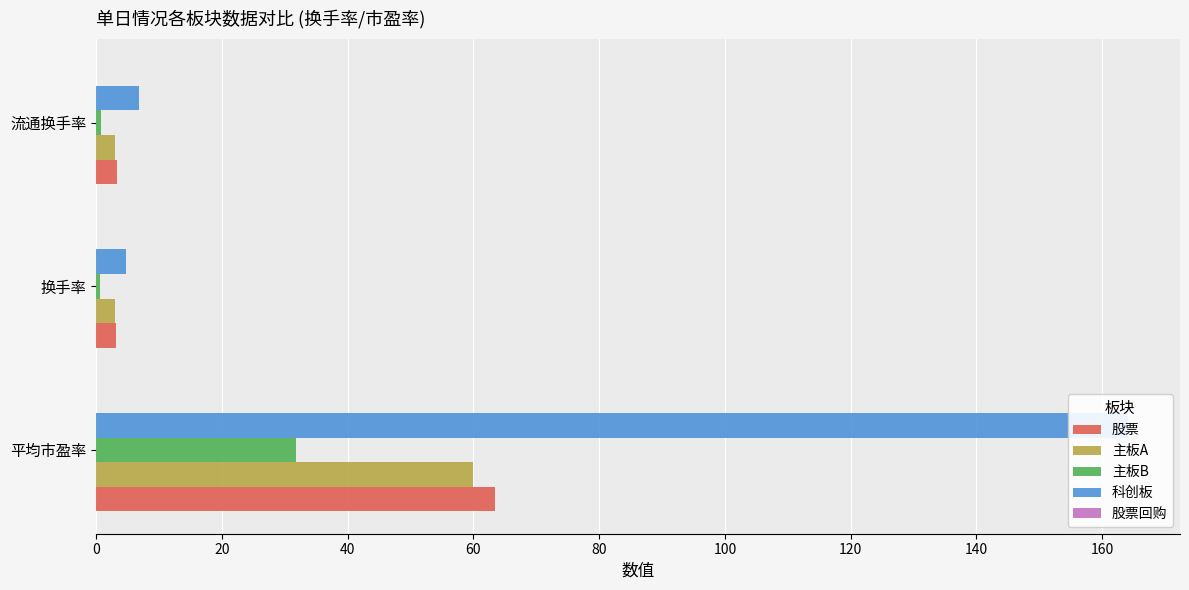

True or false: 主板A has a value of 84.0 at 平均市盈率.

False